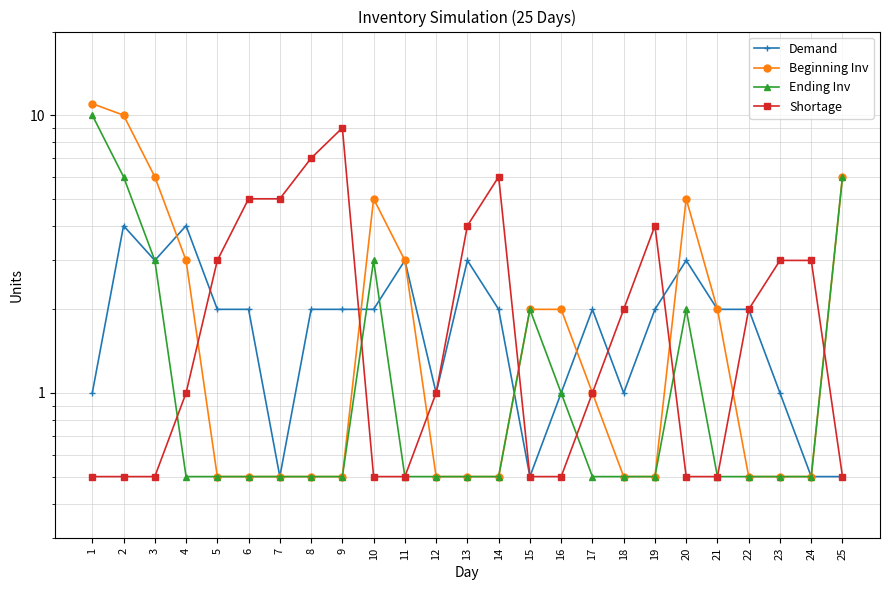

Where is Beginning Inv nearest to the value 5?

10